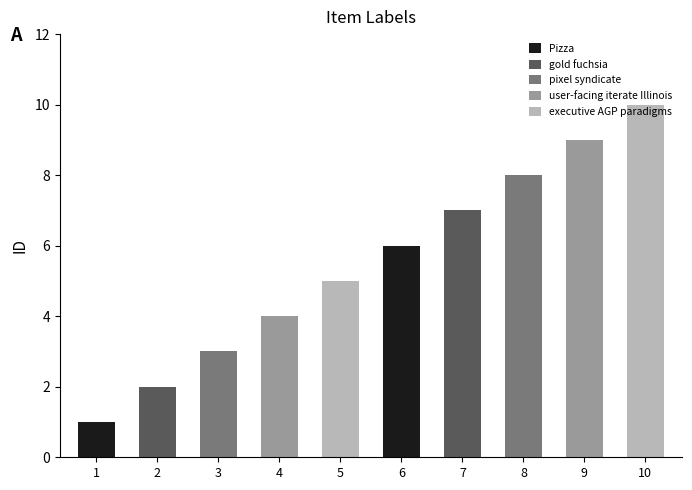

Rank the categories by value from lowest to highest.

1, 2, 3, 4, 5, 6, 7, 8, 9, 10